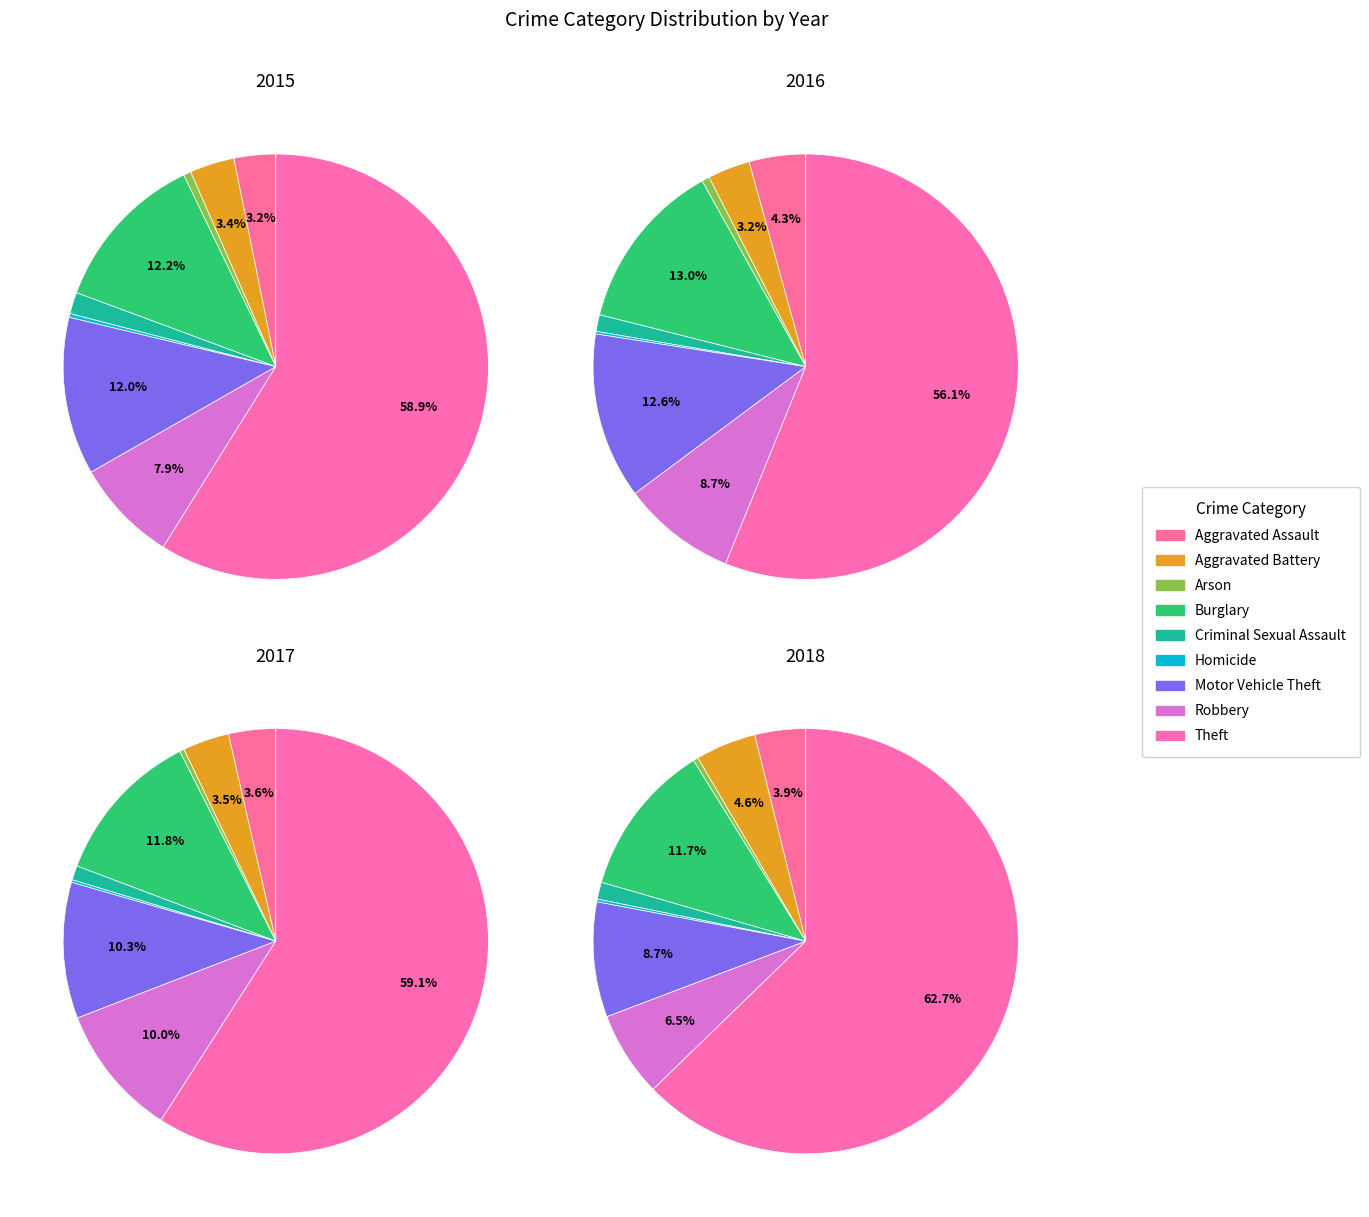

How many slices are in this pie chart?

9